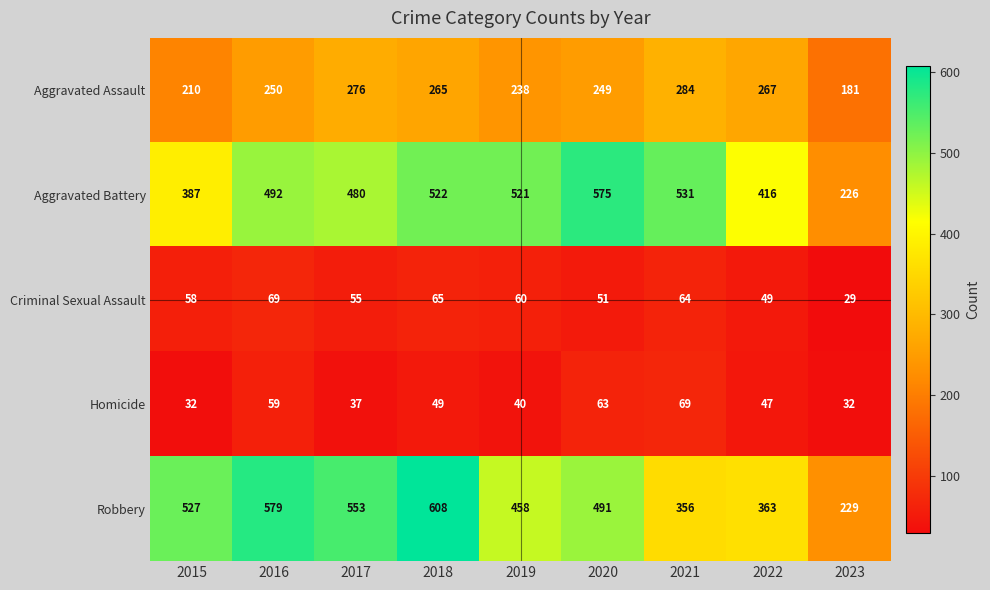

What is the difference between the highest and lowest values at 2023?

200